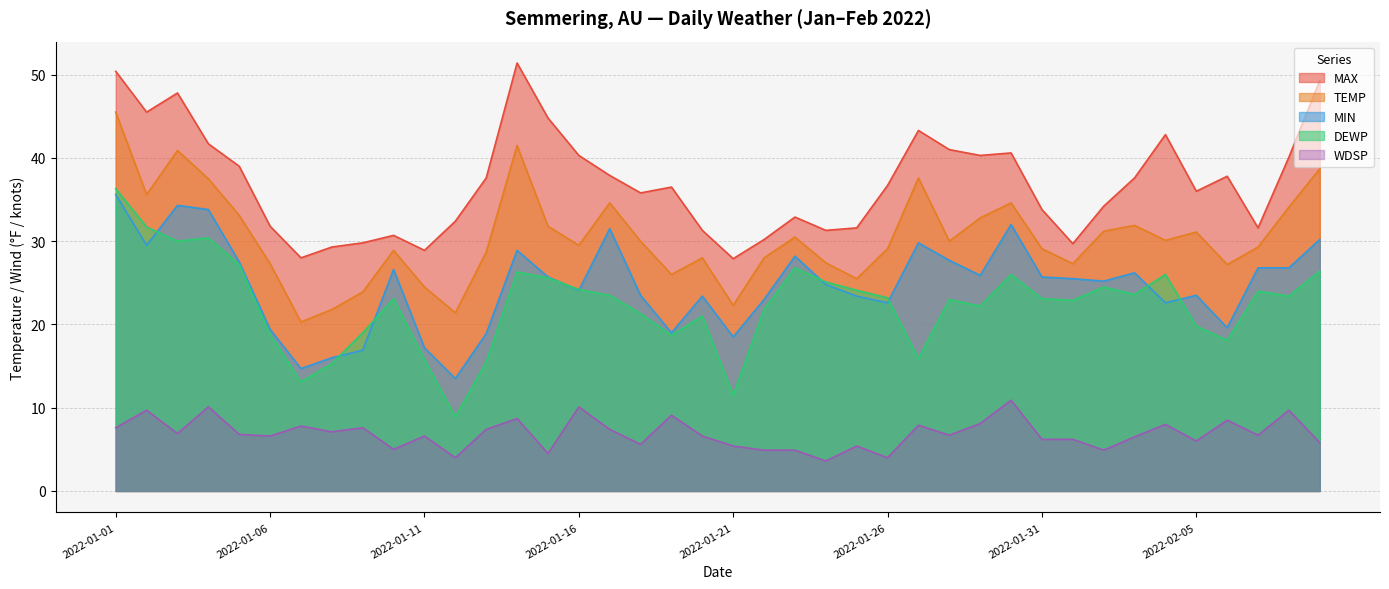

True or false: MIN and TEMP intersect in this chart.

False